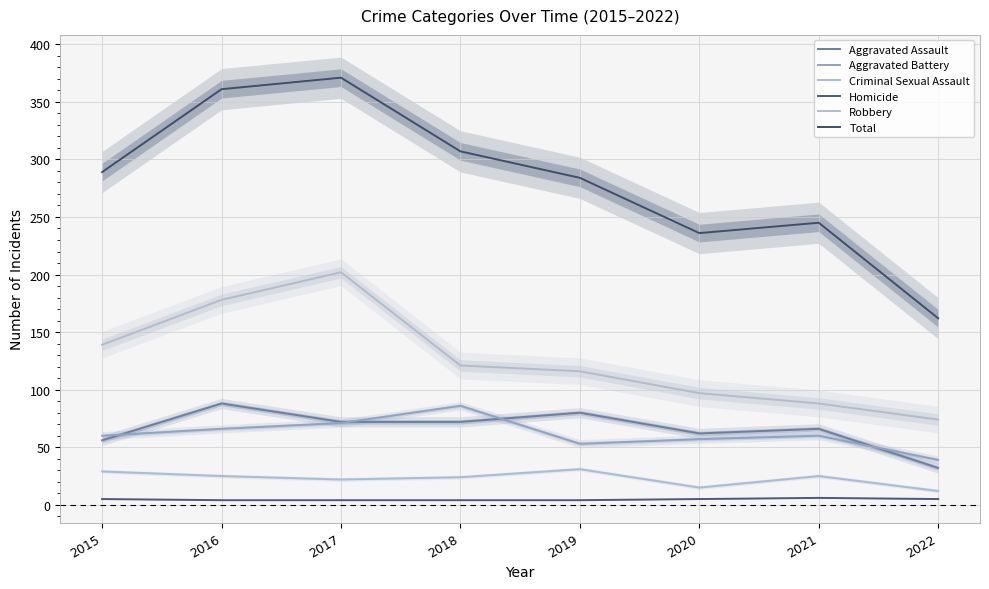

Is it true that Total equals 162 at 2022?

True